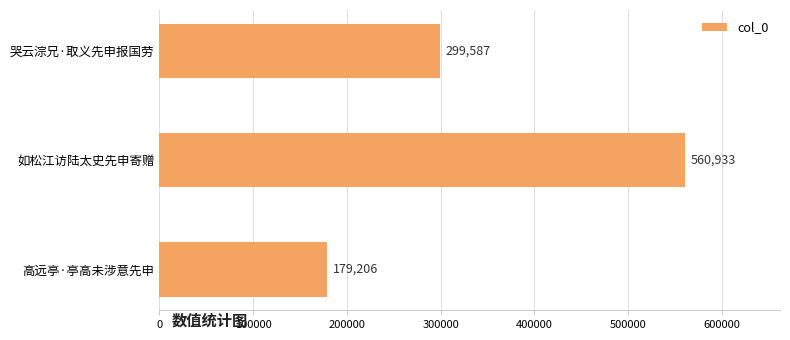

Reading bottom to top, extract all data points from this chart.

高远亭·亭高未涉意先申=179206	如松江访陆太史先申寄赠=560933	哭云淙兄·取义先申报国劳=299587